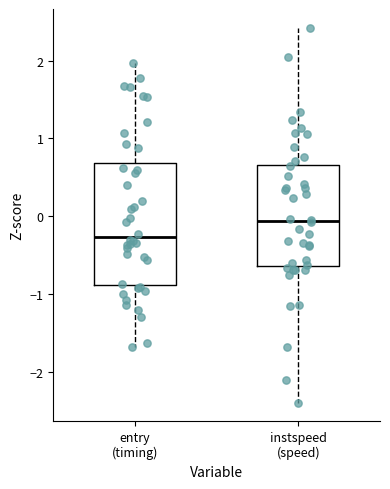

Reading left to right, read every box against the y-axis: the position of its median line, the range the box covers, and the ends of its whiskers. The values are not printed on the chart, so give them approximately, as read against the axis.

entry (timing): median -0.3, box -0.9 to 0.7, whiskers -1.7 to 2.0
instspeed (speed): median -0.1, box -0.6 to 0.7, whiskers -2.4 to 2.4